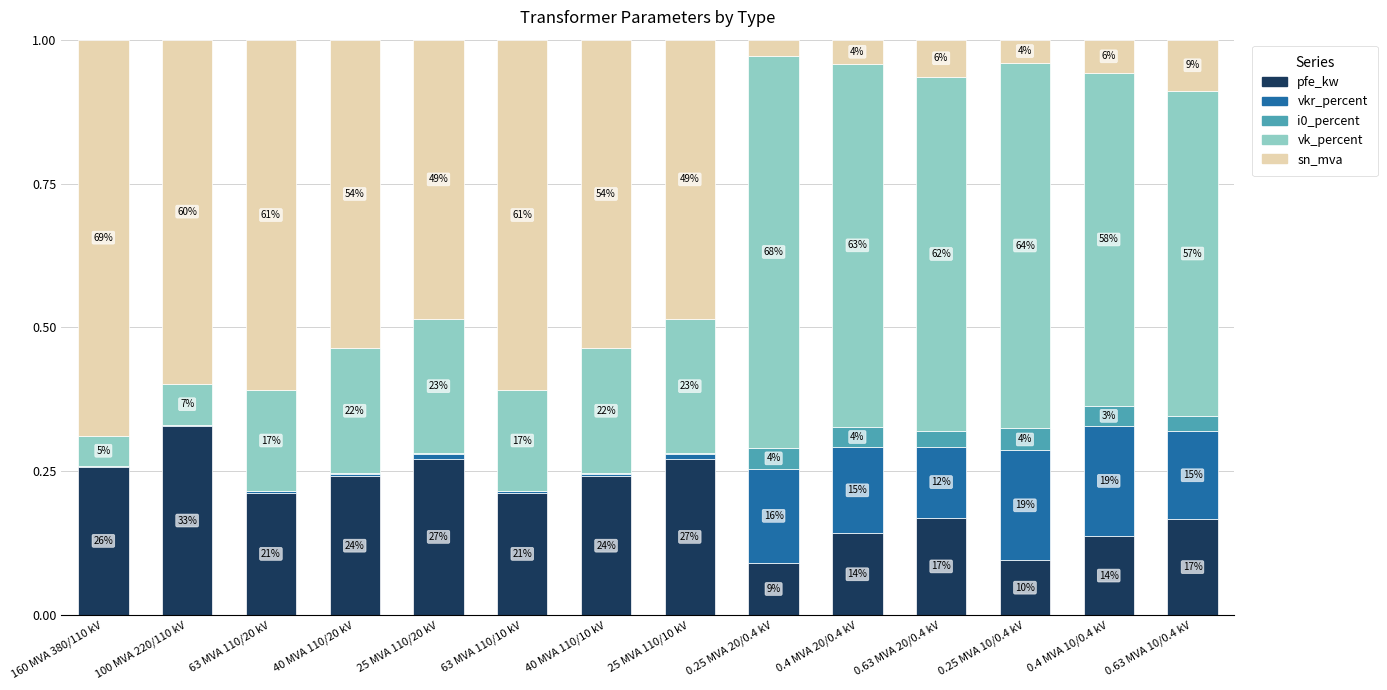

Does the chart contain stacked bars?

Yes